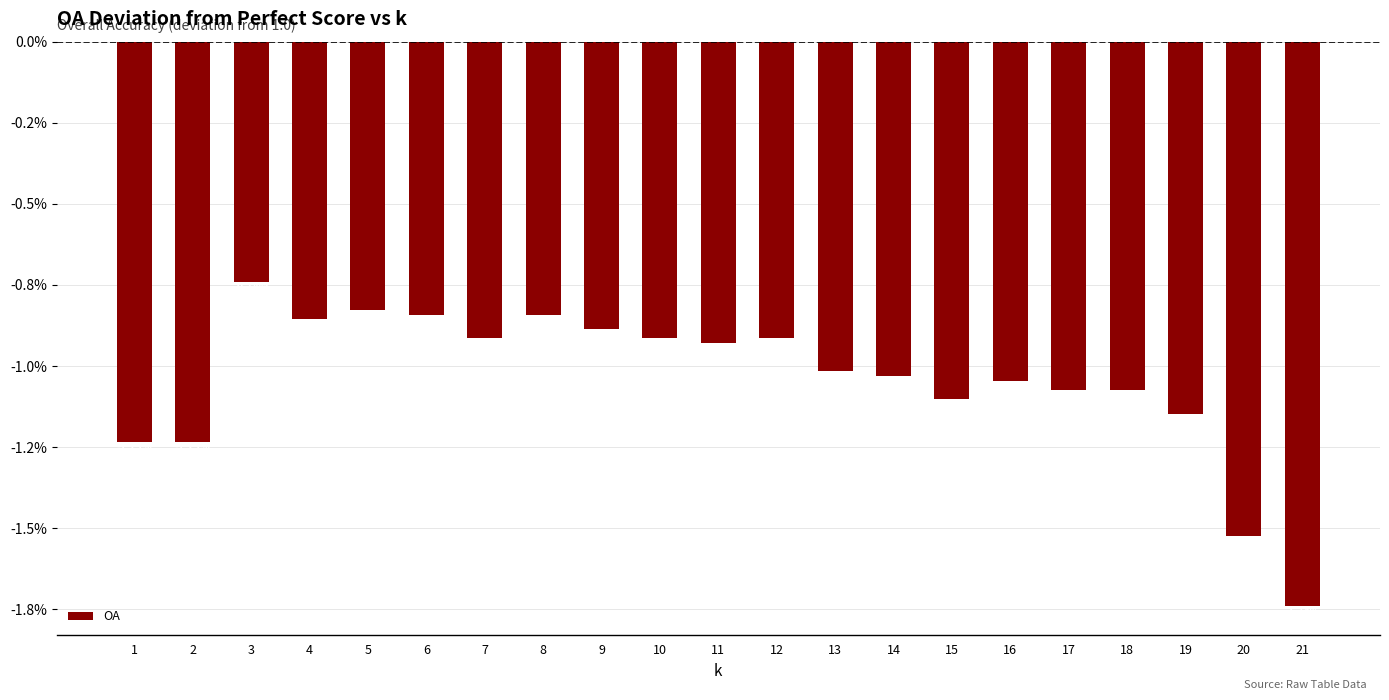

What value does the data have at 12?

-0.9